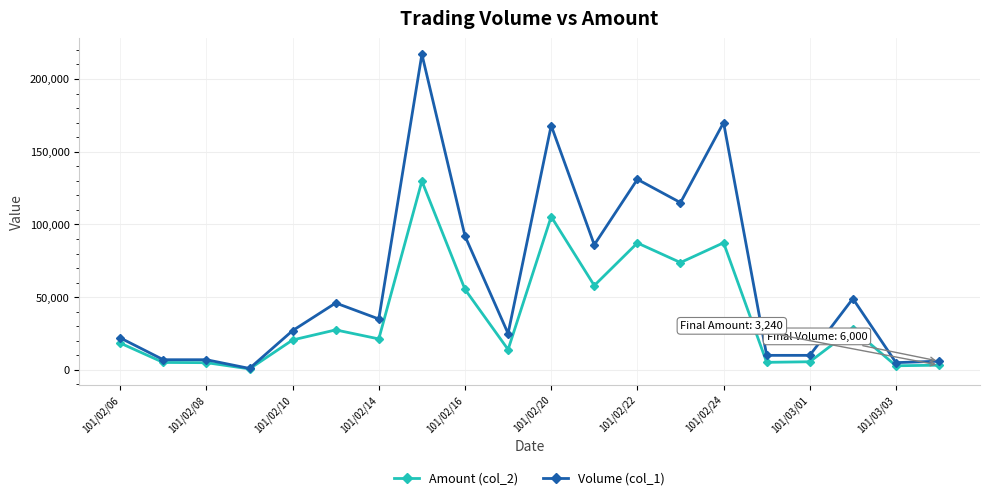

Which series has the largest range (max minus min)?

Volume (col_1)